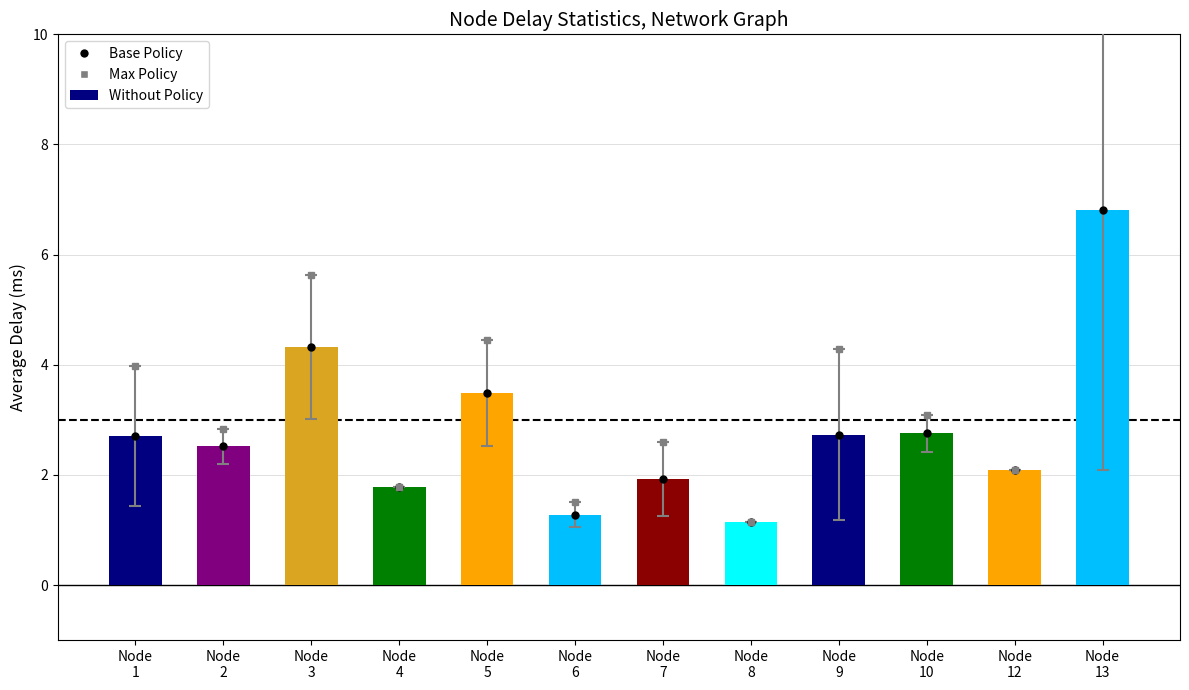

What value does the data have at Node
4?

1.8